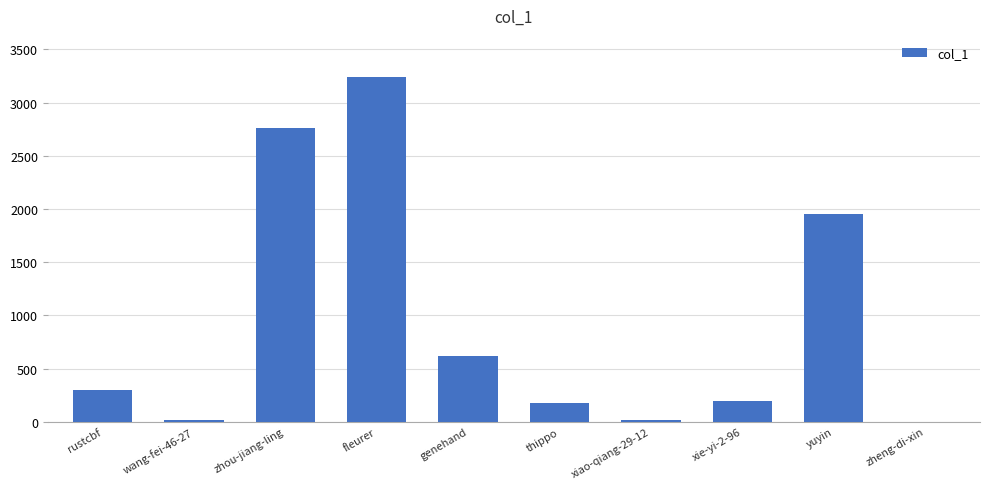

Count the number of categories in the chart.

10